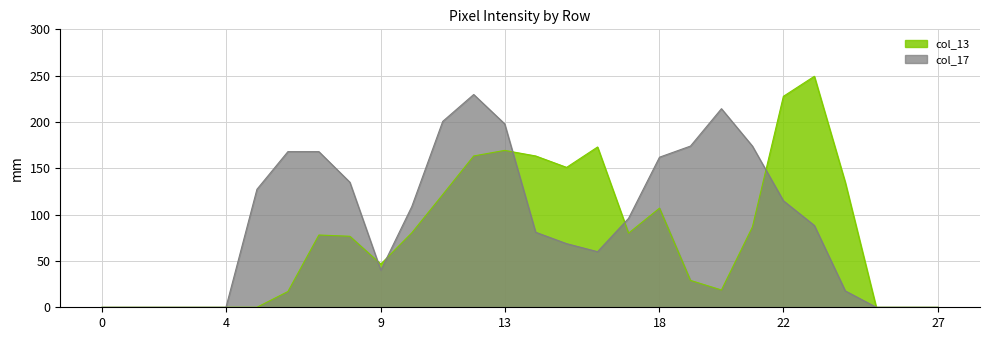

What is the greatest value displayed?

249.3